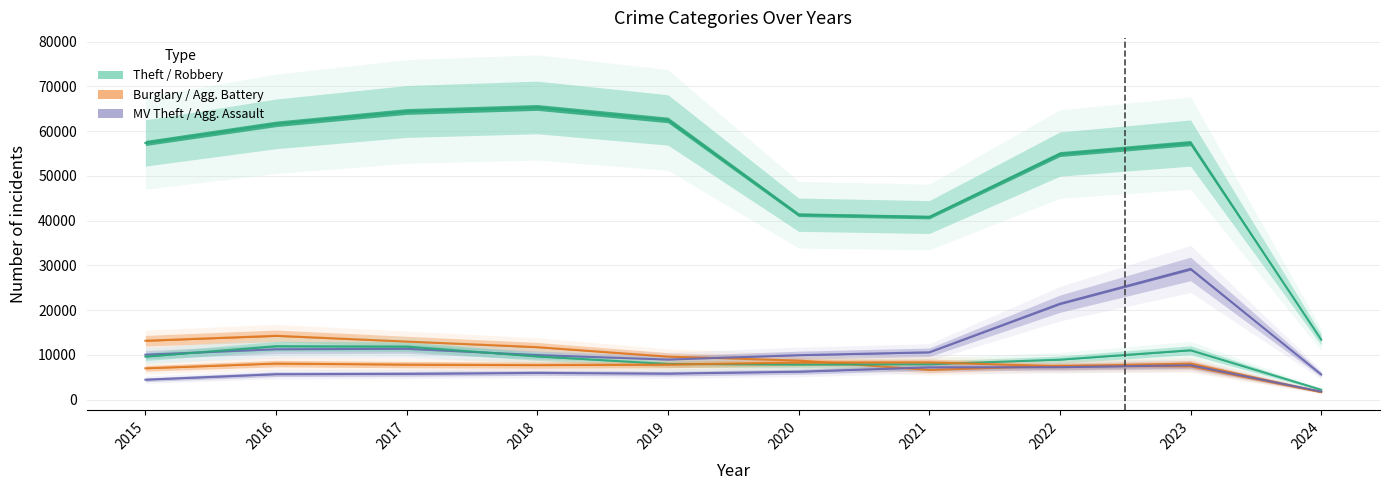

The Burglary series shows 13172 at 2023. True or false?

False